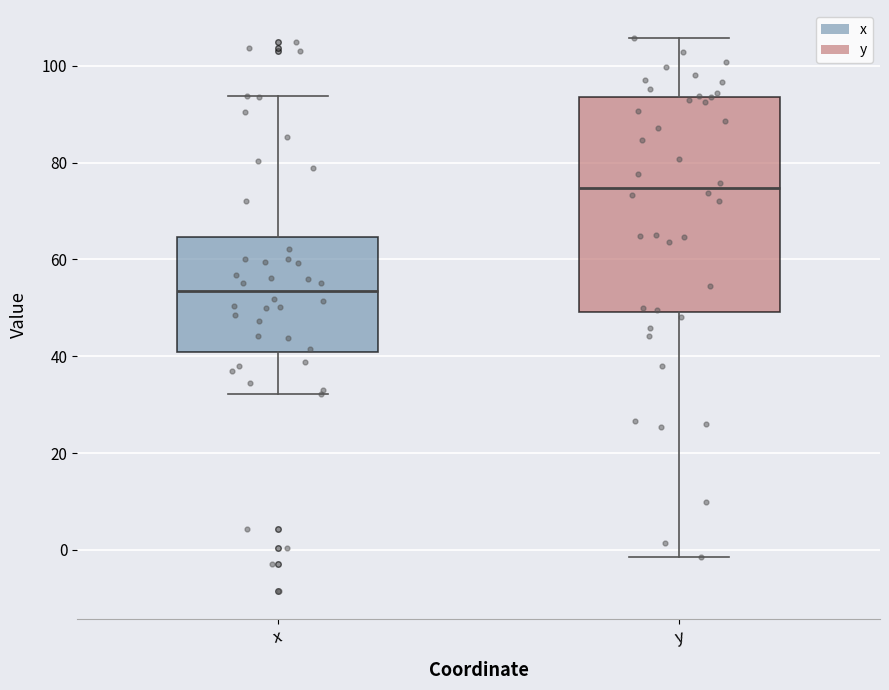

Where is the lower edge of the box for x on the y-axis? The values are not printed on the chart, so give them approximately, as read against the axis.

40